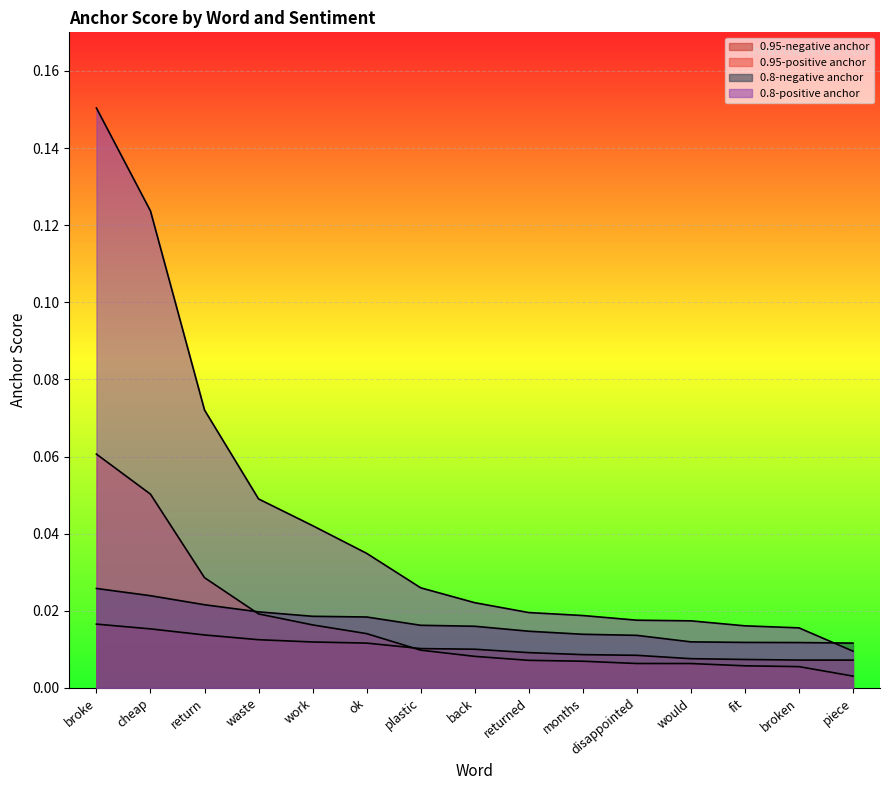

At how many categories does at least one series exceed 0?

15